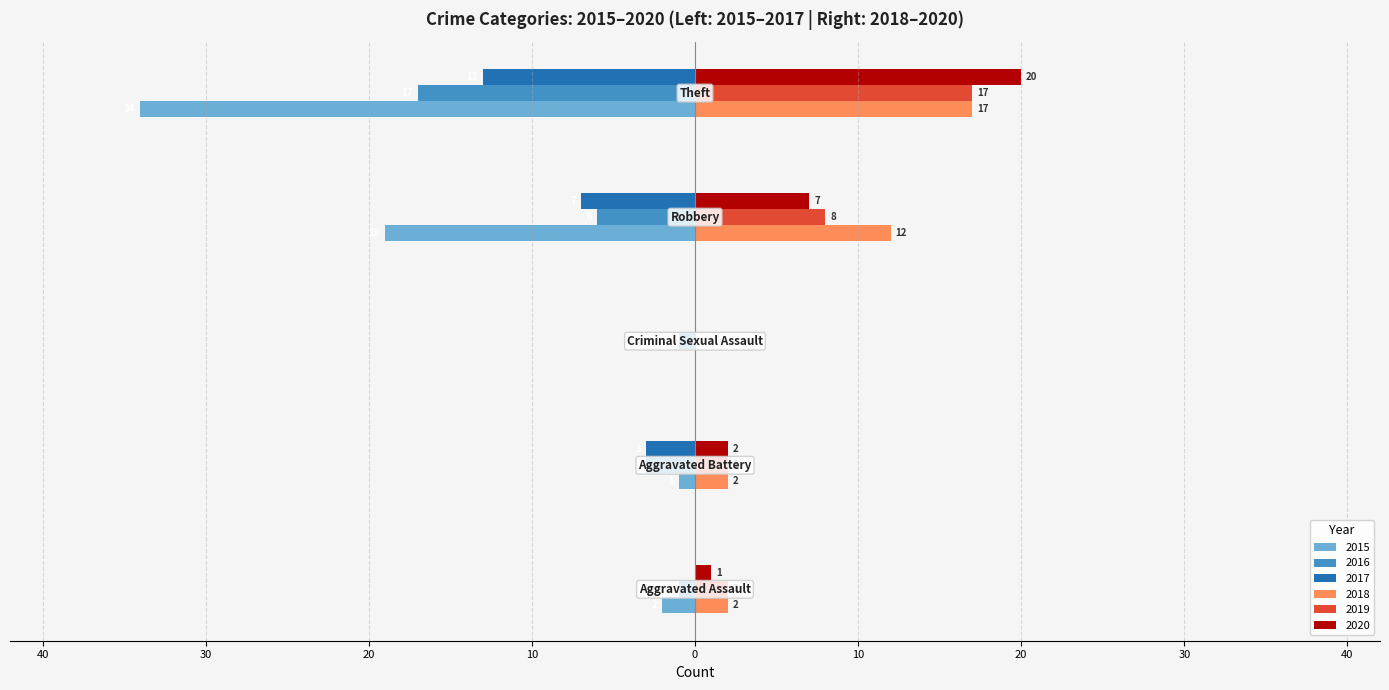

What are all the series names shown in the legend?

2015, 2016, 2017, 2018, 2019, 2020